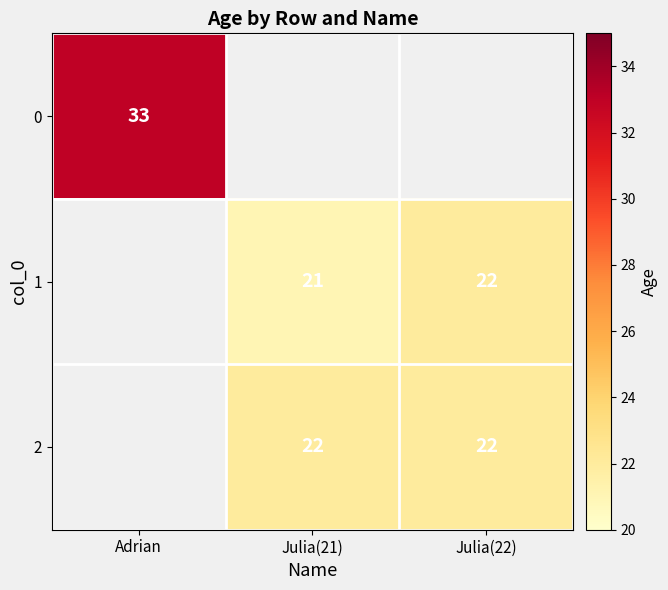

The value of 1 at Julia(21) is 21. True or false?

True